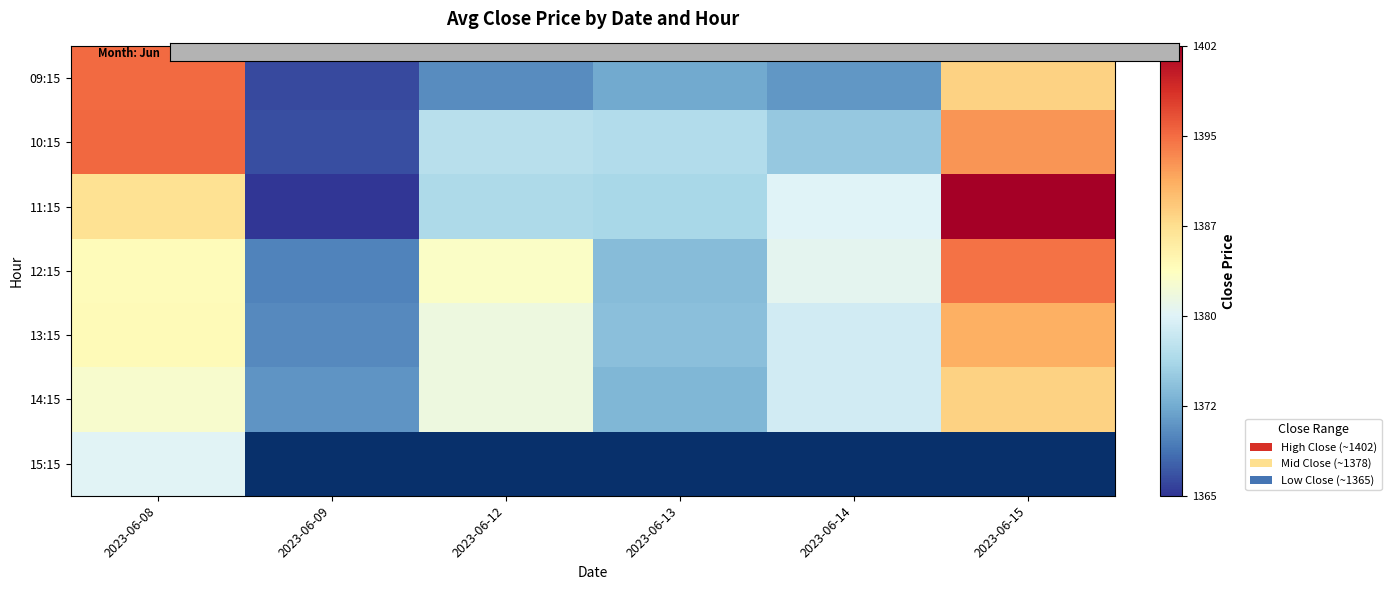

Where is 13:15 nearest to the value 1380?

2023-06-12